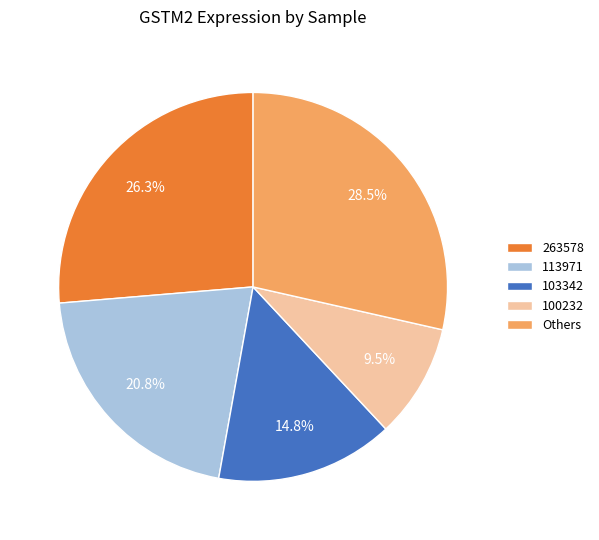

What is the ratio of the value at 103342 to the value at Others?

0.5